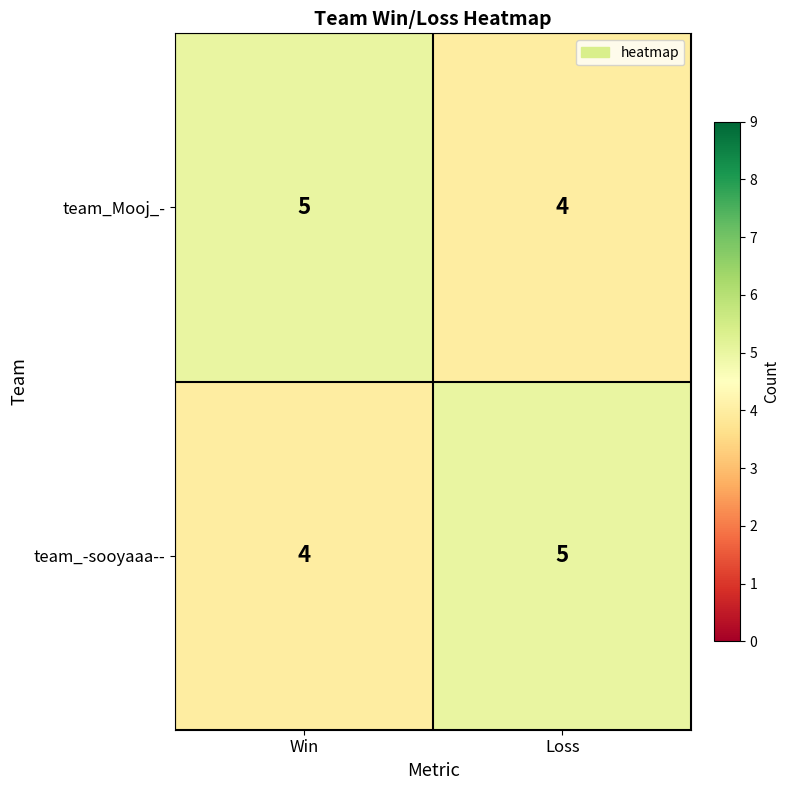

What is the spread (max minus min) of values at Win?

1